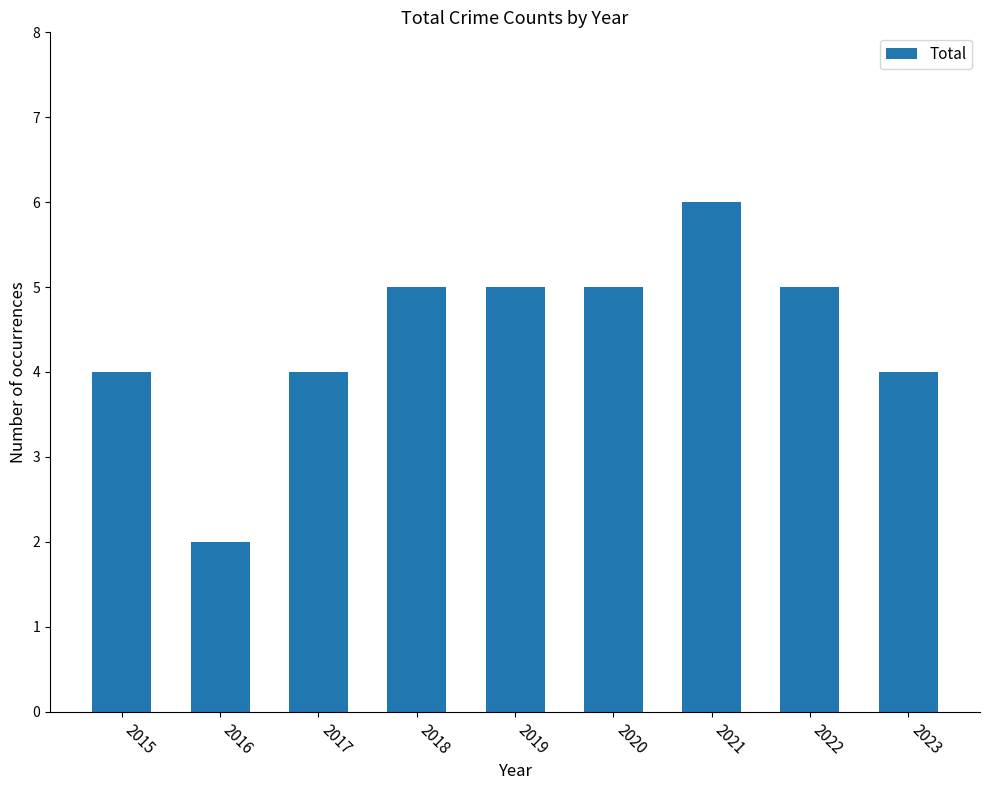

What is the value of the 1st bar from the left?

4